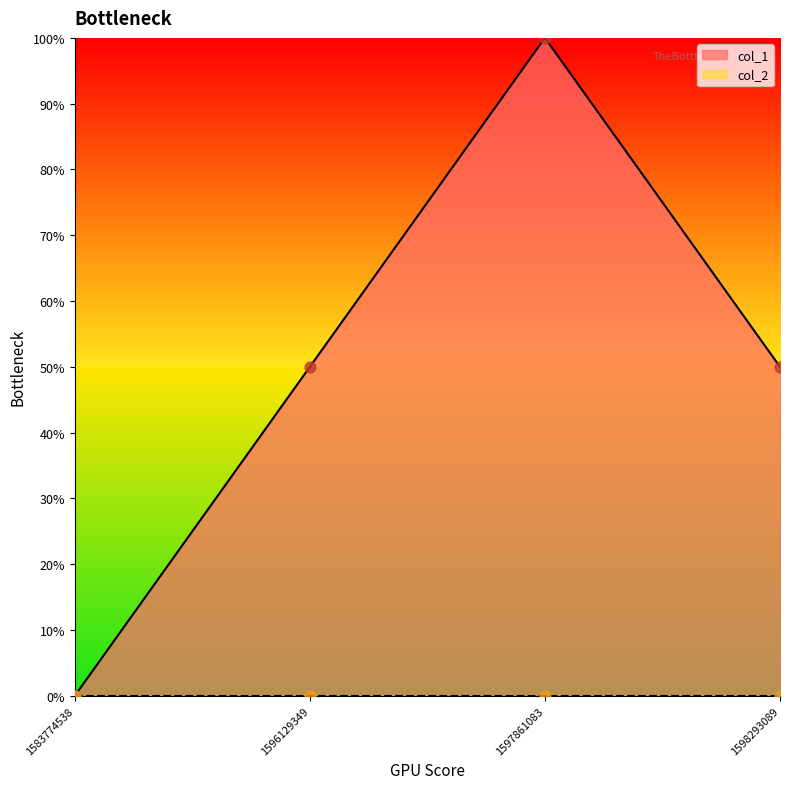

What is the ratio of the value at 1598293089 to the value at 1597861083?

0.5